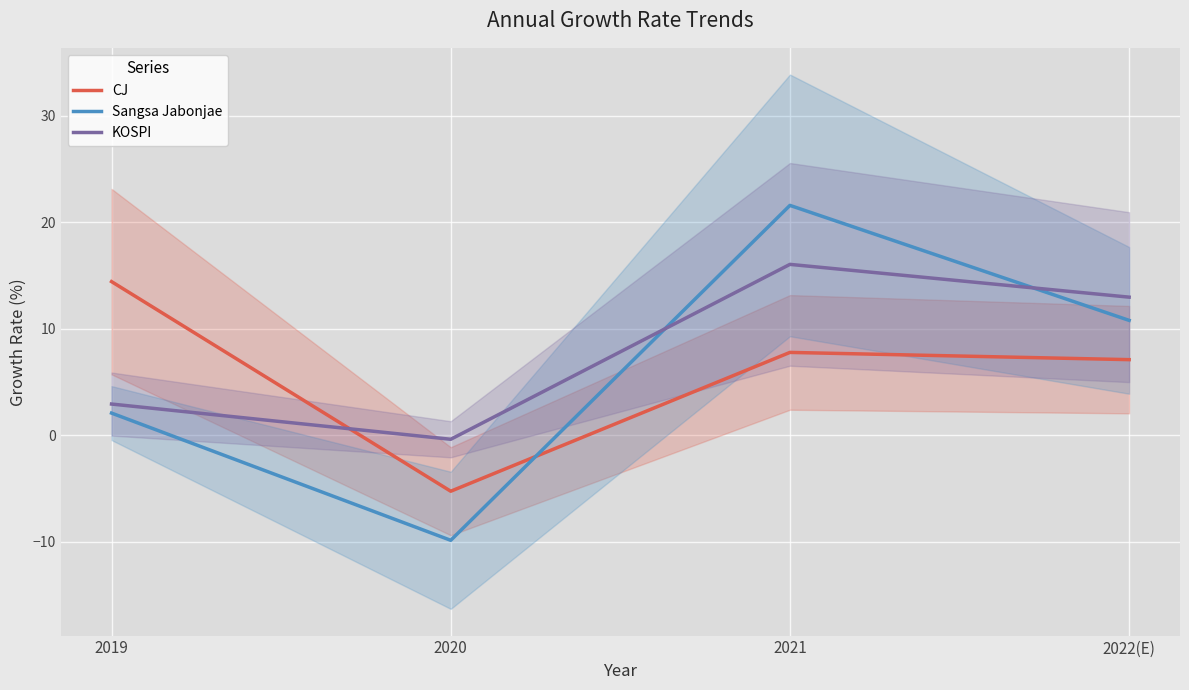

Reading left to right, transcribe all the data shown in this chart.

CJ: 14.4	-5.3	7.8	7.1
Sangsa Jabonjae: 2.1	-9.9	21.6	10.8
KOSPI: 2.9	-0.4	16.0	13.0